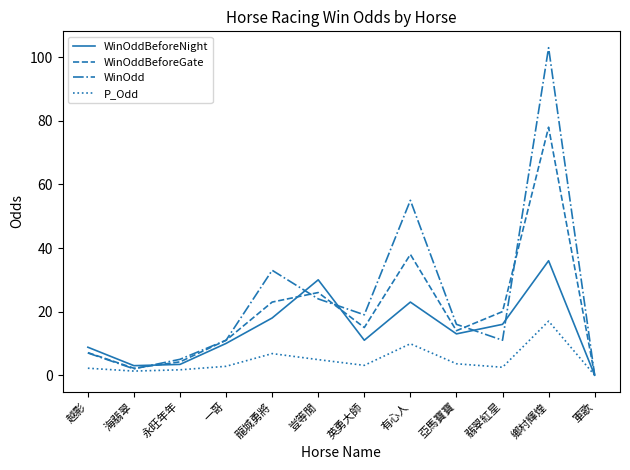

At how many categories does at least one series exceed 39?

2